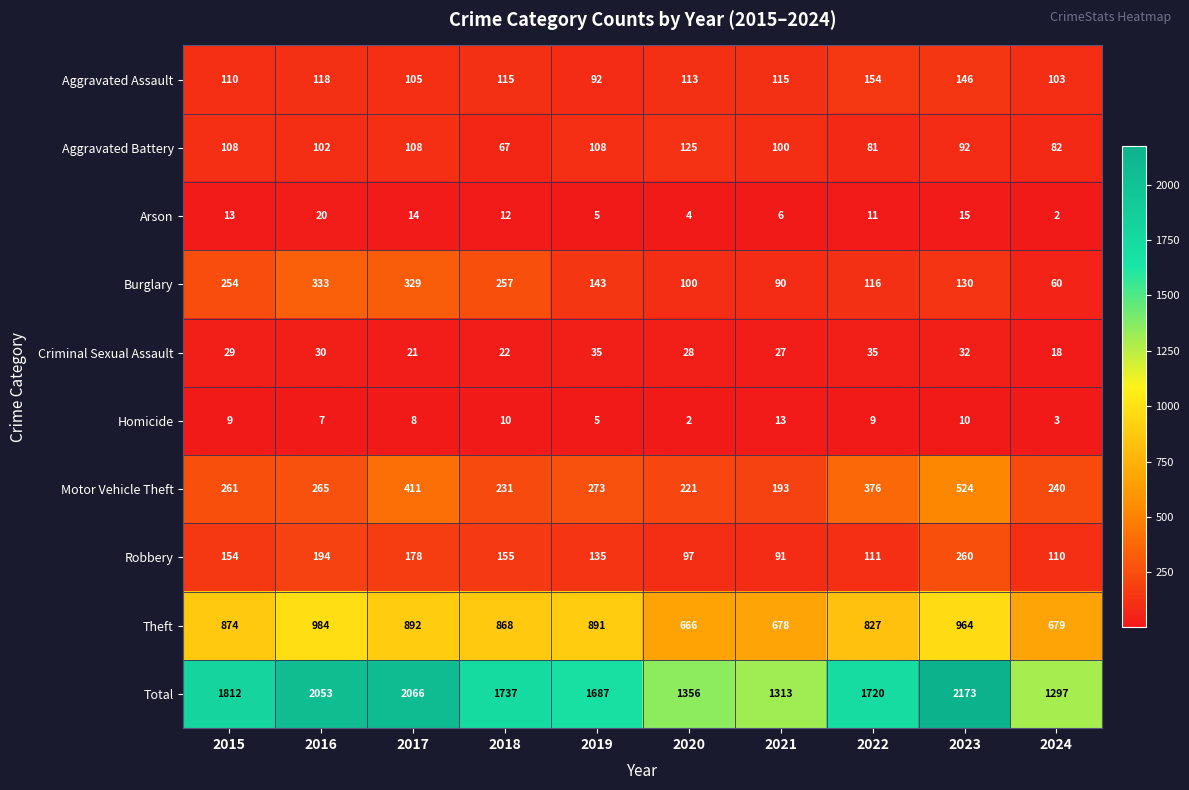

Which series has the largest total across all categories?

Total